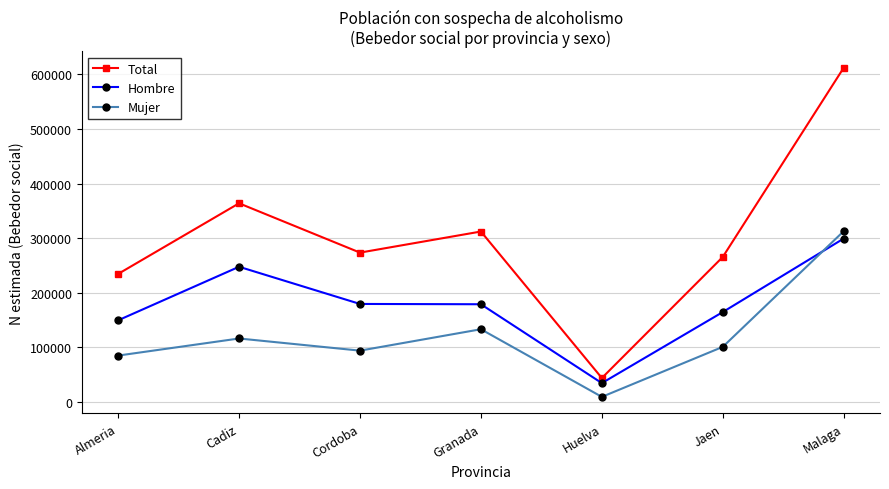

True or false: Total and Hombre cross at least once.

False